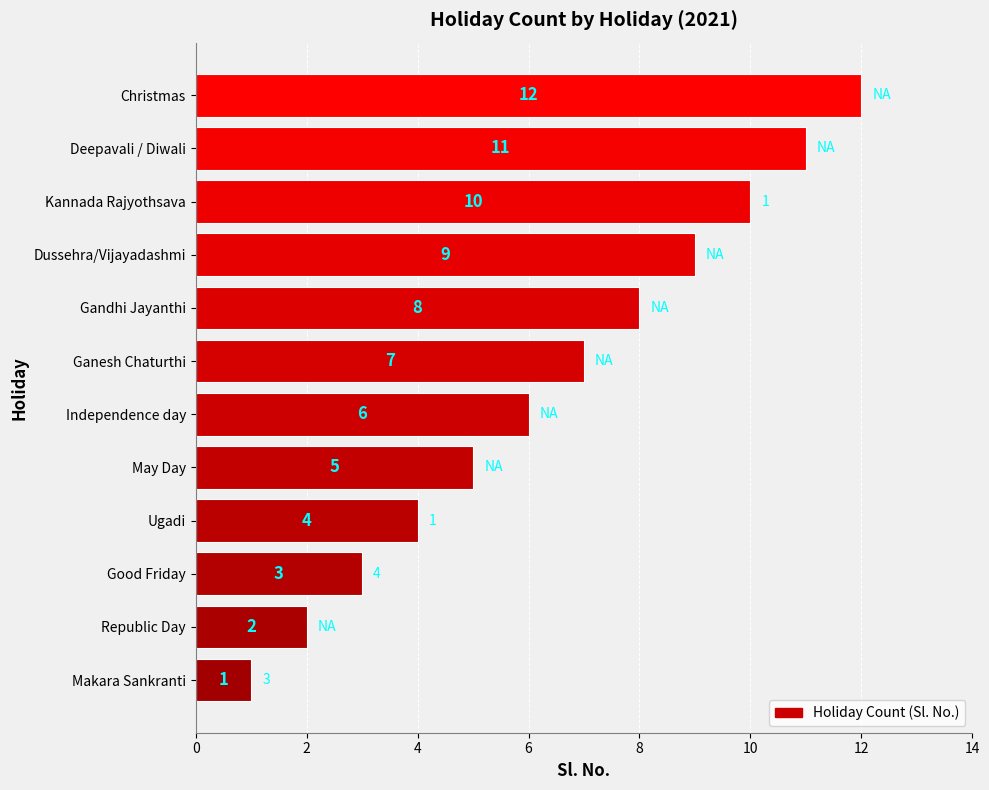

Which has a higher value, May Day or Dussehra/Vijayadashmi?

Dussehra/Vijayadashmi